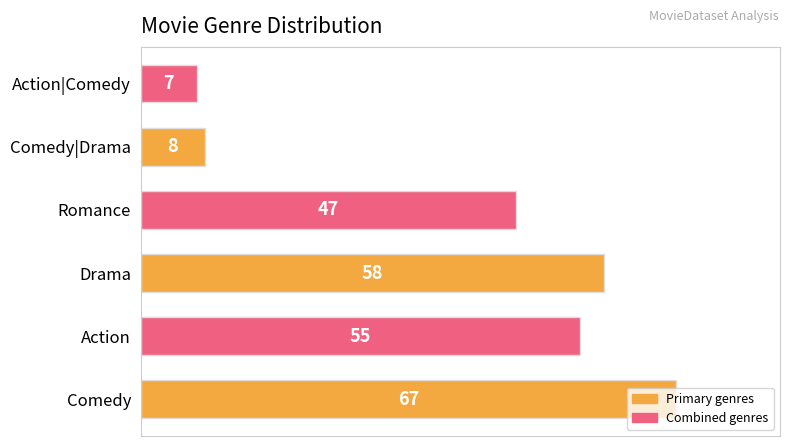

What is the maximum value shown in the chart?

67